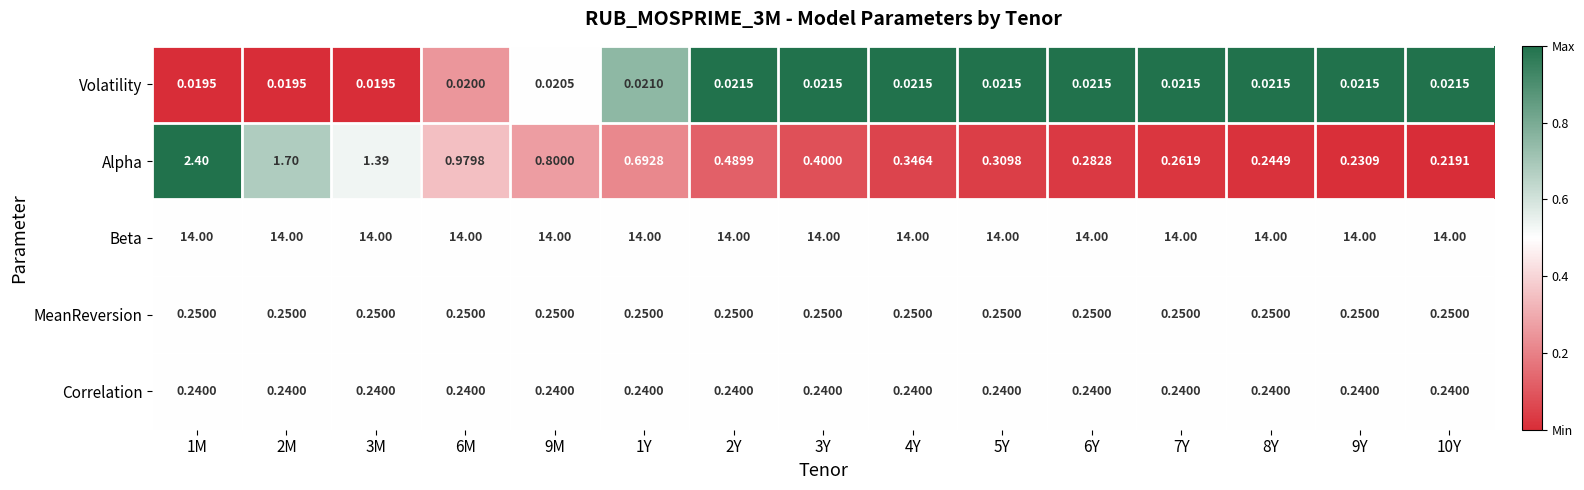

Which series has the largest range (max minus min)?

Alpha